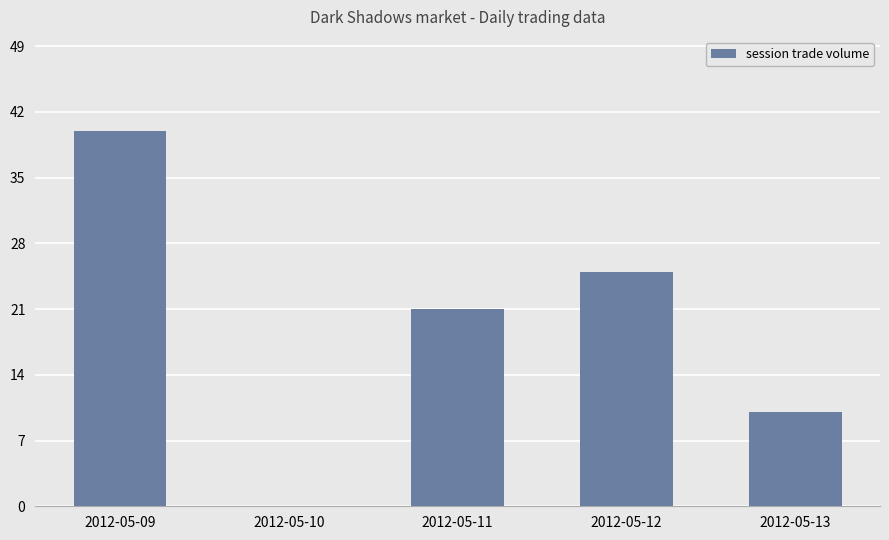

Are the bars horizontal?

No